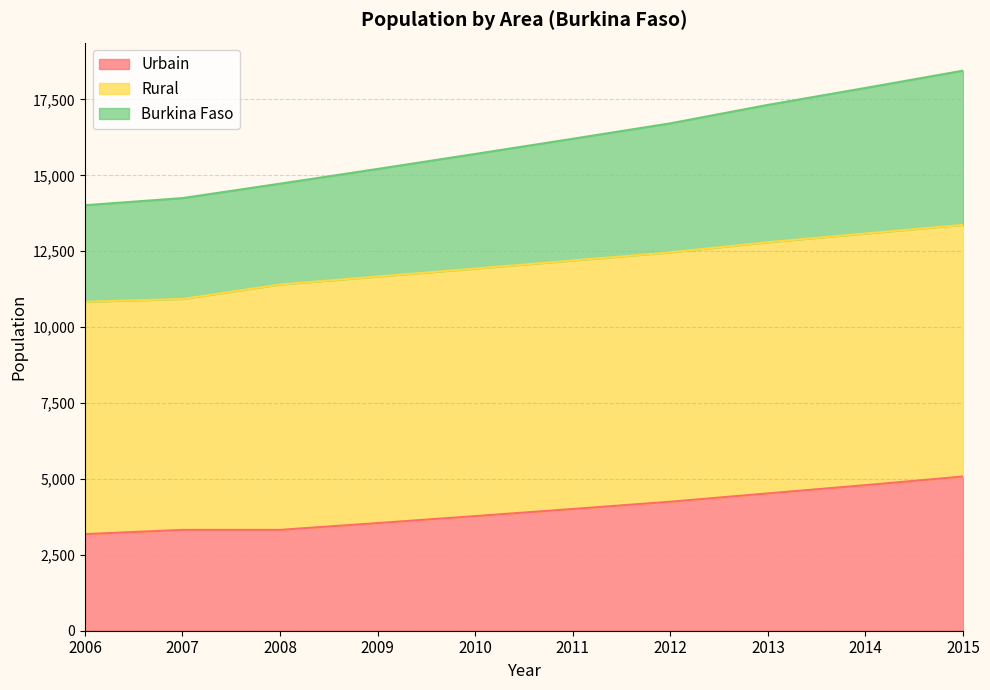

At which category does the chart reach its minimum across all series?

2006